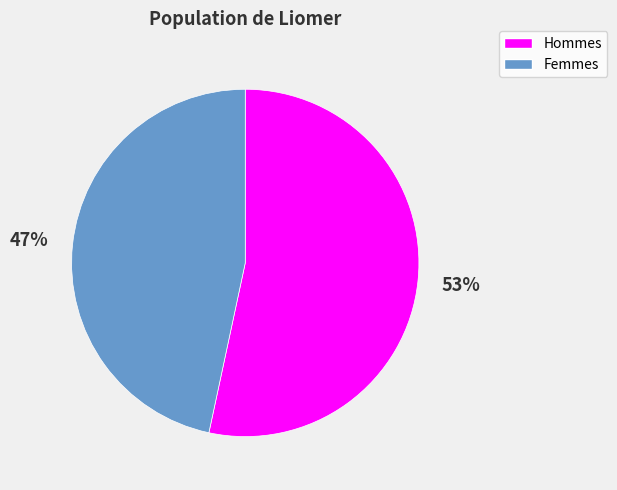

To the nearest percent, what is the average slice percentage?

50%